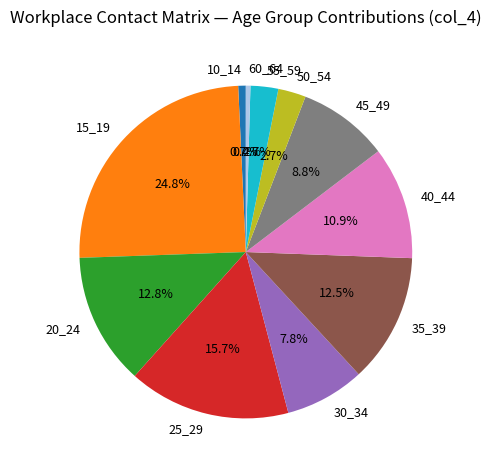

How many segments does this pie chart have?

11